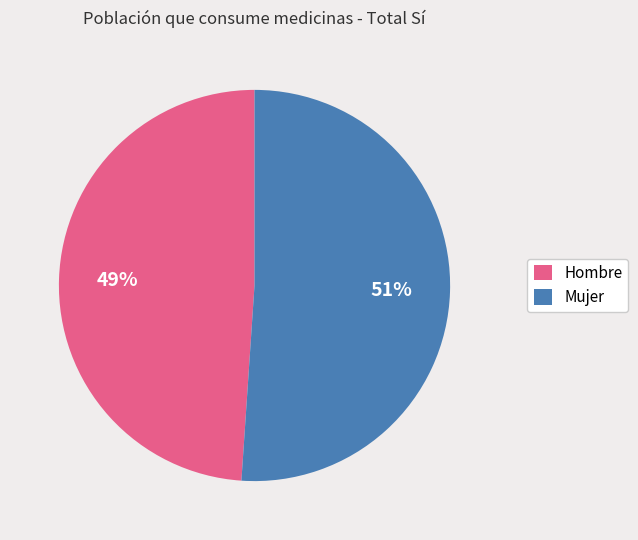

Is it true that Mujer is 51% of the pie?

True